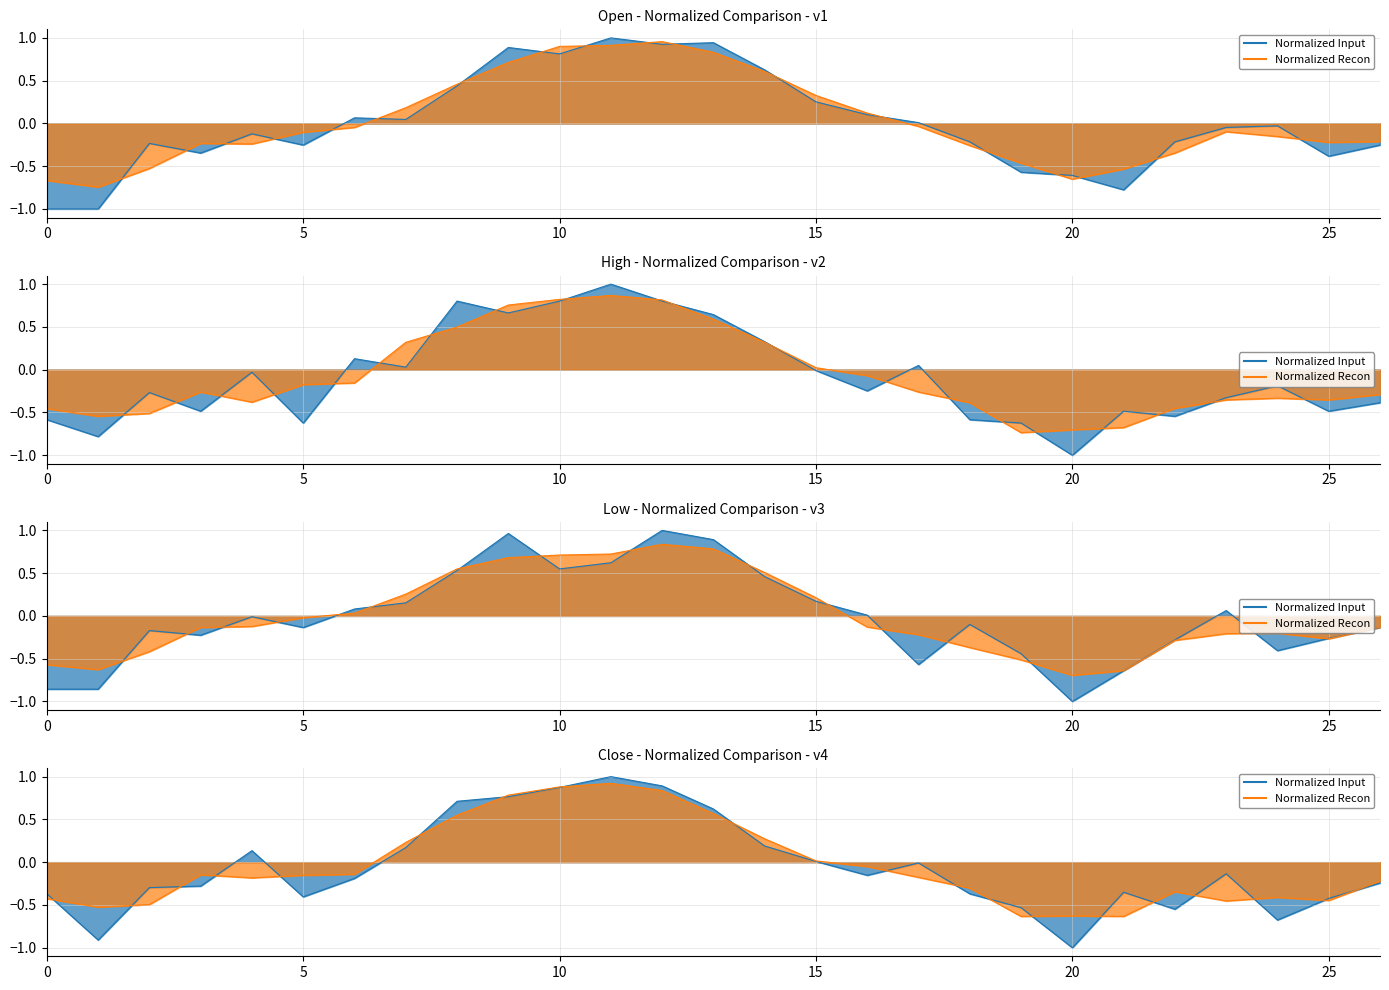

Rank the series at 18 from highest to lowest value.

Low, Open, Close, High